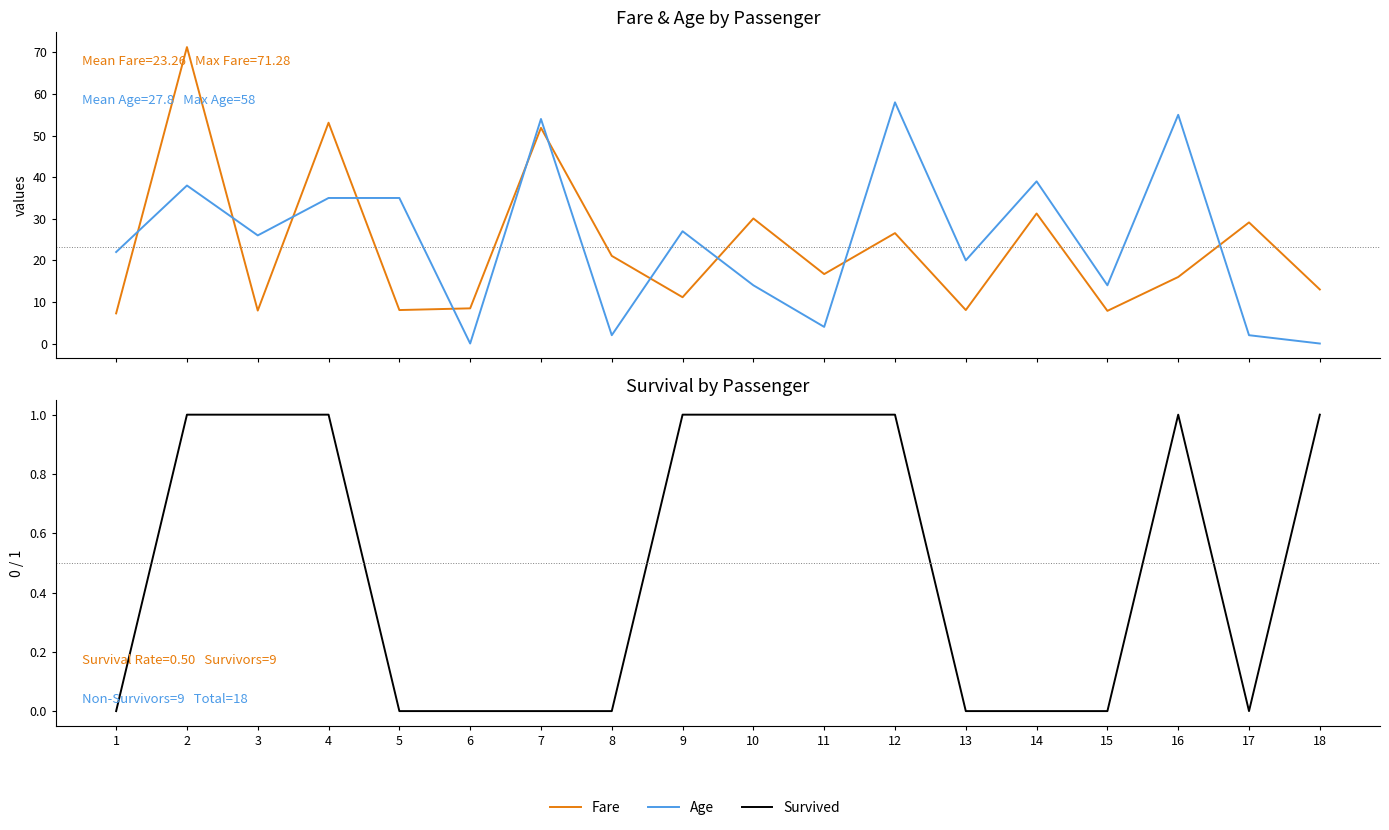

Which series has the largest total across all categories?

Age